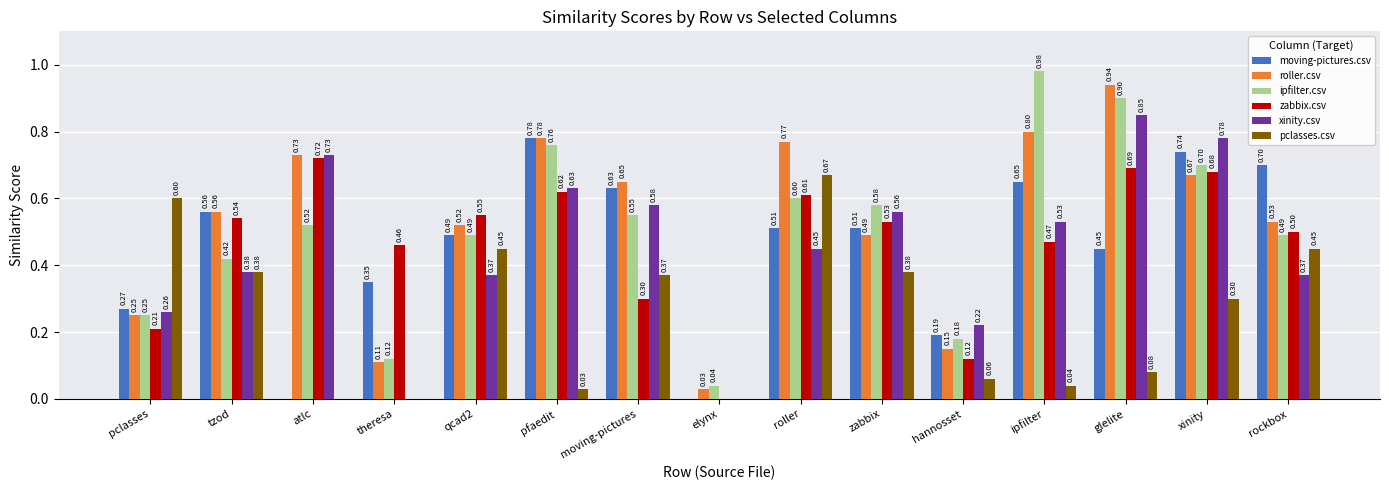

At which label is roller.csv closest to 0?

elynx